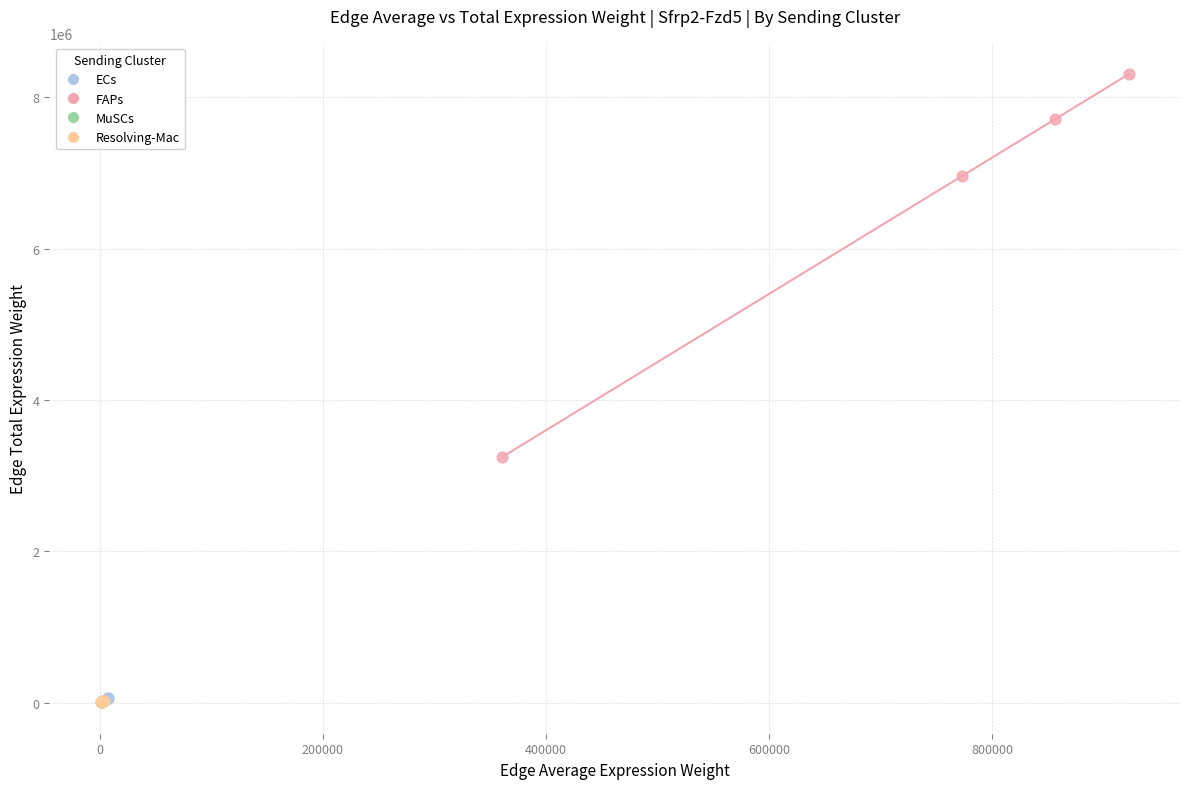

Which series contains the highest Y value?

FAPs